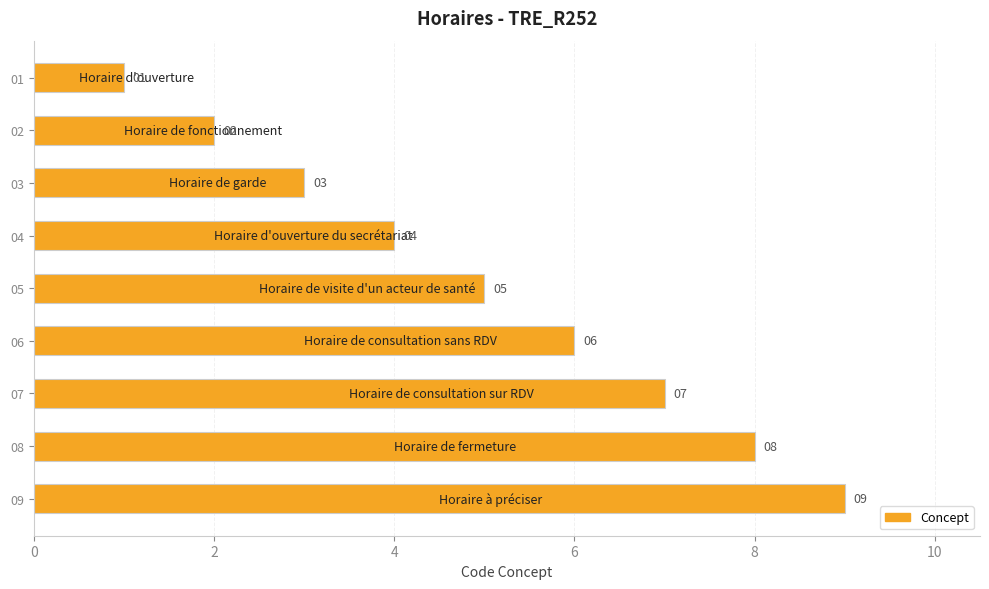

How many data points does each series have?

9